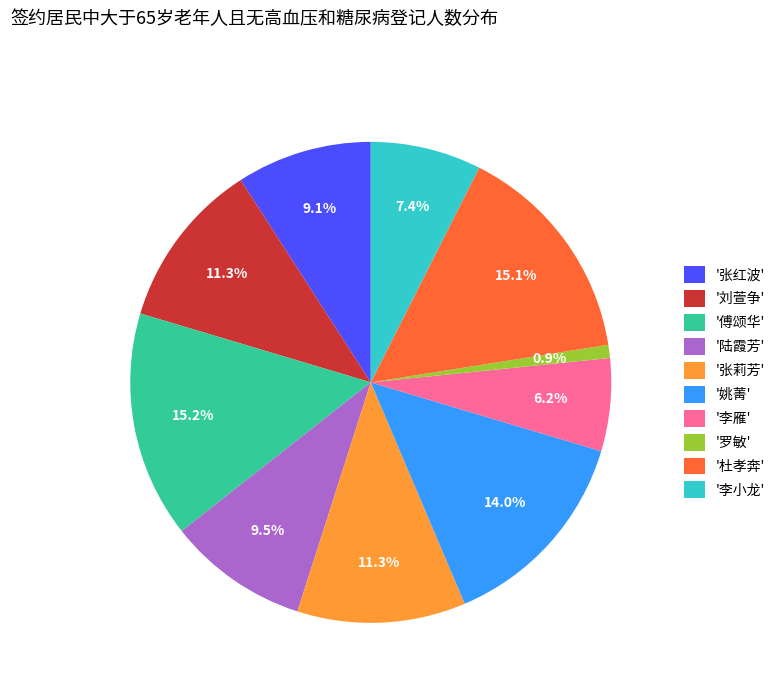

To the nearest percent, what is the difference between the largest and smallest slice percentages?

14%